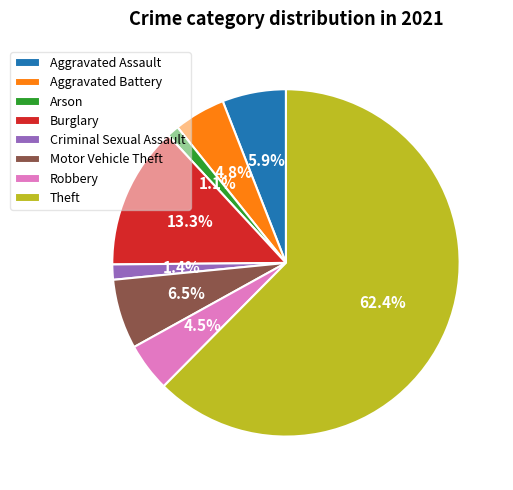

Which slice is the largest?

Theft